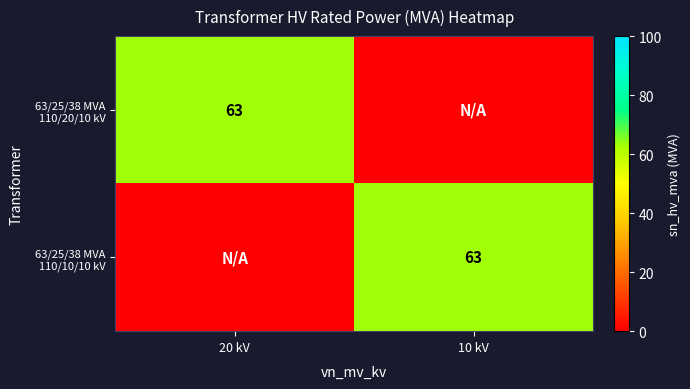

The value of 63/25/38 MVA 110/10/10 kV at 10 kV is 63. True or false?

True